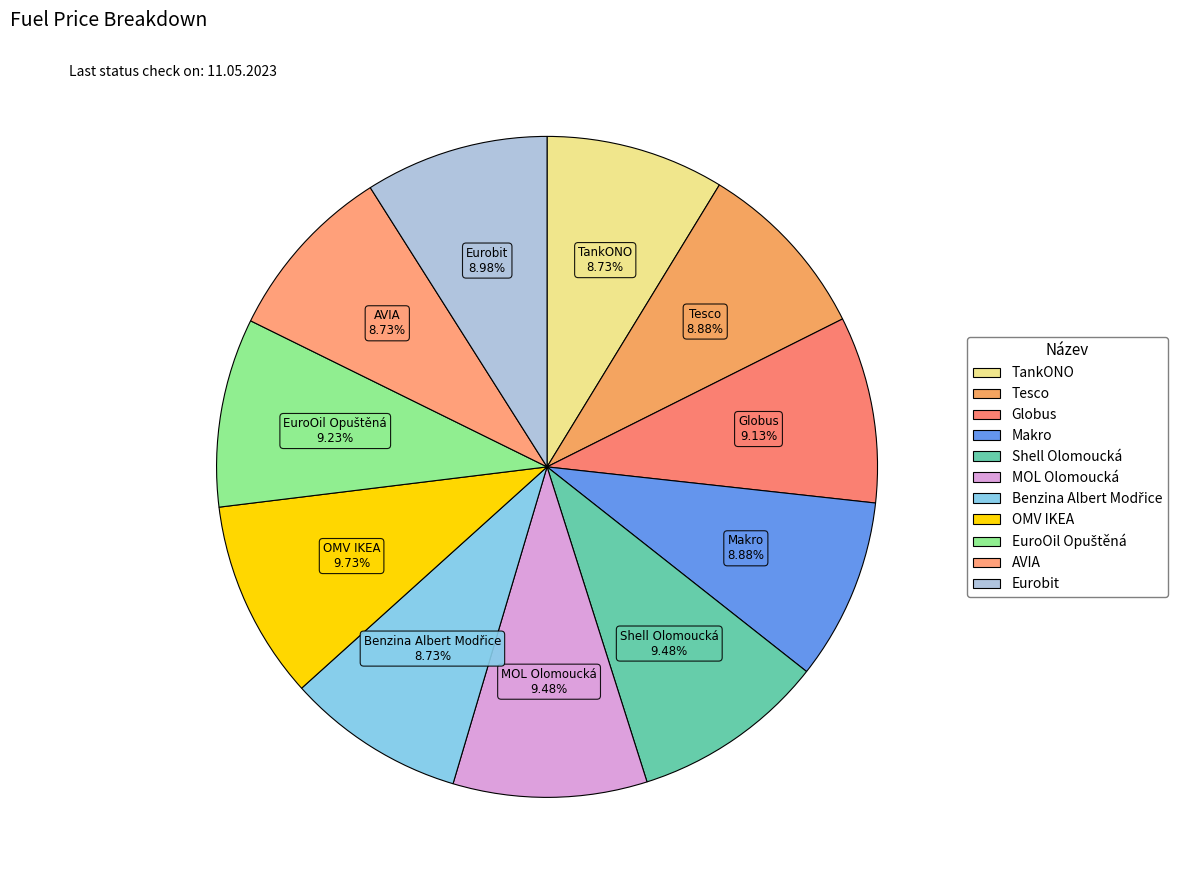

Is it true that TankONO is 9% of the pie?

True